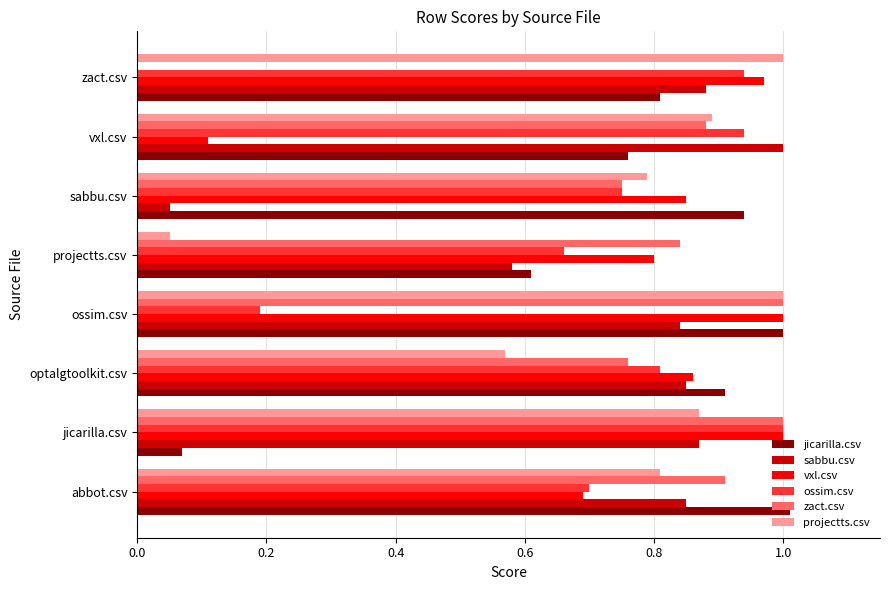

At which label does ossim.csv reach its peak?

jicarilla.csv